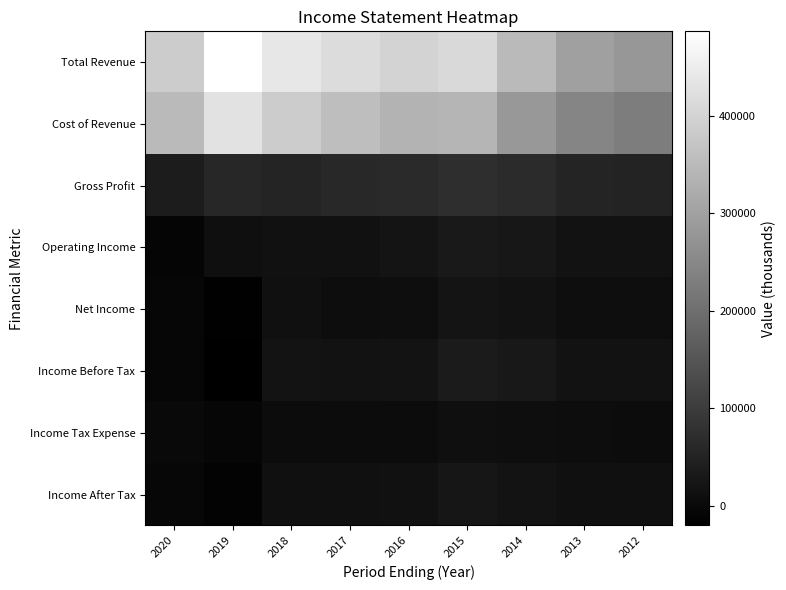

Reading right to left, what are all the values shown in this chart?

Total Revenue: 2012=279200	2013=298200	2014=348400	2015=411500	2016=401400	2017=417300	2018=439200	2019=487000	2020=385300
Cost of Revenue: 2012=229000	2013=244300	2014=282600	2015=338800	2016=336600	2017=356400	2018=384800	2019=429200	2020=349900
Gross Profit: 2012=50300	2013=53900	2014=65800	2015=72700	2016=64800	2017=61000	2018=54400	2019=57800	2020=35400
Operating Income: 2012=16300	2013=16800	2014=26500	2015=31100	2016=20900	2017=14800	2018=13300	2019=10600	2020=-8700
Net Income: 2012=8800	2013=9200	2014=16100	2015=20400	2016=9100	2017=7200	2018=12300	2019=-17000	2020=-7600
Income Before Tax: 2012=15800	2013=16900	2014=27800	2015=33900	2016=19200	2017=16400	2018=17700	2019=-20400	2020=-8100
Income Tax Expense: 2012=3600	2013=5400	2014=8700	2015=9400	2016=5100	2017=4300	2018=5100	2019=-7400	2020=-2300
Income After Tax: 2012=12300	2013=11500	2014=19100	2015=24600	2016=14100	2017=12100	2018=12600	2019=-13100	2020=-5900